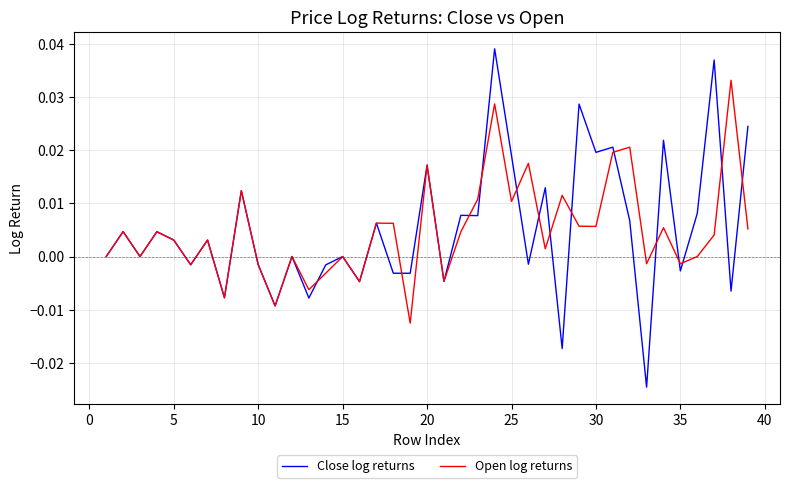

Which series has the largest range (max minus min)?

Close log returns